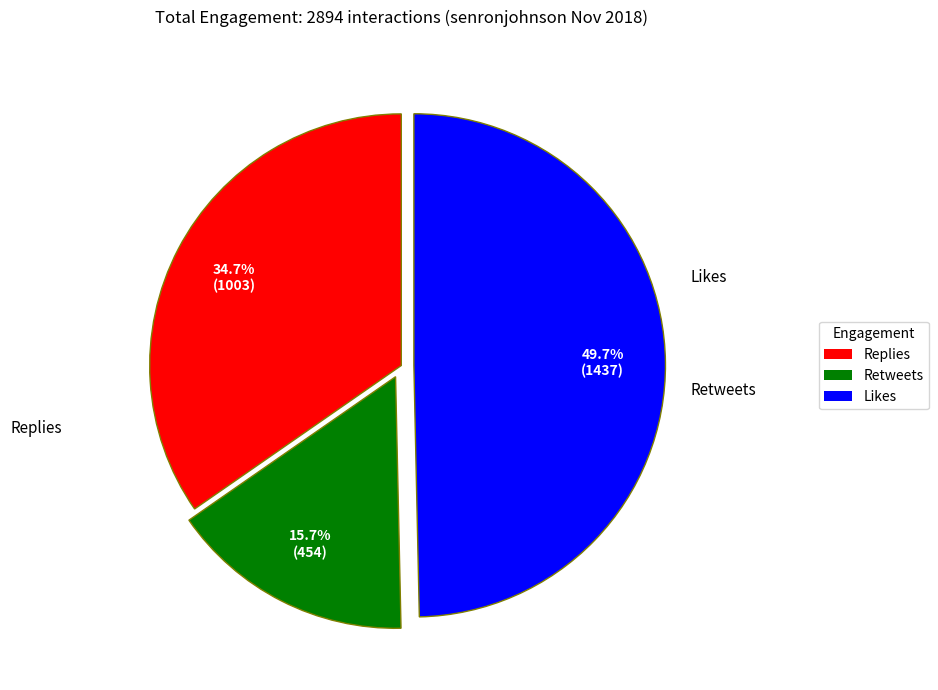

How many segments does this pie chart have?

3